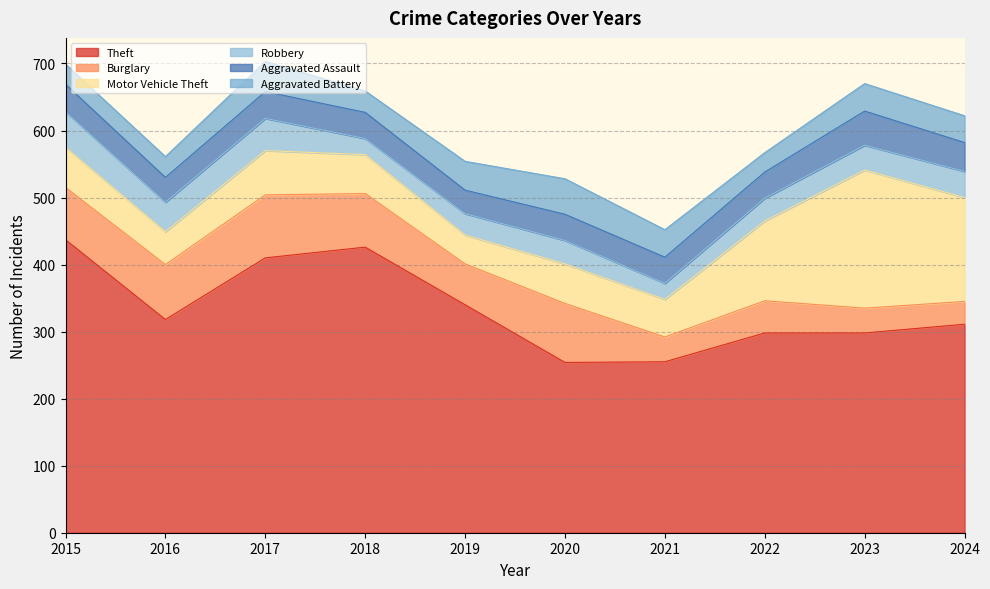

What is the total value across all series at 2017?

703